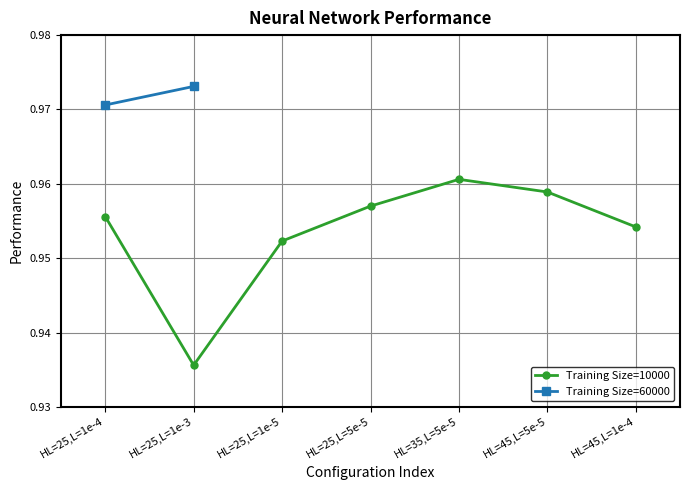

At which label is the value closest to 0?

HL=25,L=1e-3